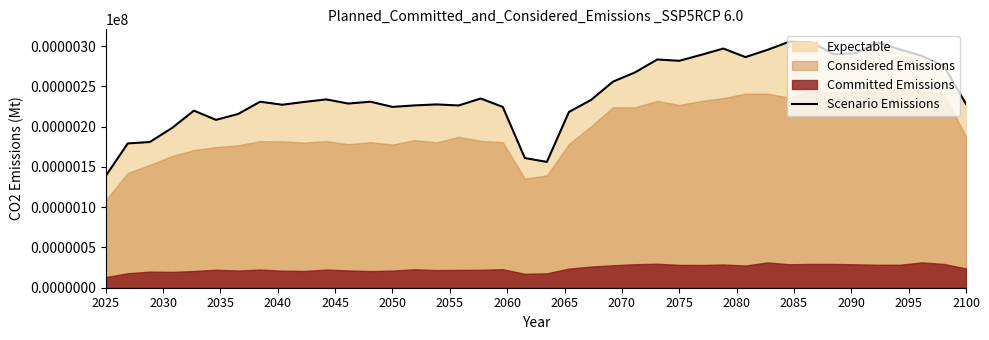

Reading left to right, list all the values displayed in this chart.

138.7	179.1	180.9	198.2	219.8	208.3	215.7	230.9	227.1	230.6	233.8	228.6	230.9	224.4	226.3	227.5	226.2	234.9	224.4	161.0	156.2	218.2	233.1	255.8	267.3	283.3	281.7	289.1	296.9	286.3	295.3	305.5	304.6	289.8	291.1	304.5	295.7	287.8	275.2	228.1